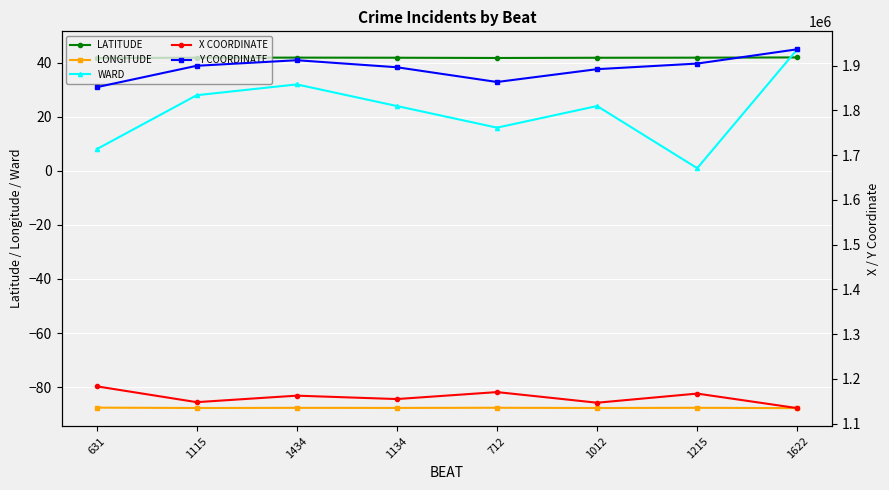

True or false: Y COORDINATE and X COORDINATE cross at least once.

False